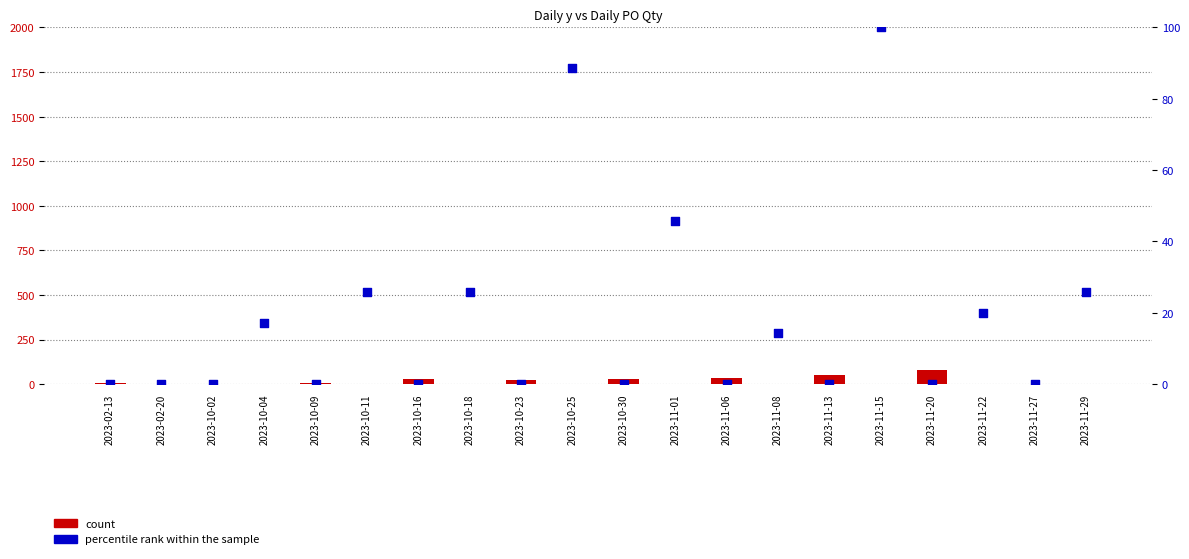

At which category is the sum across all series the highest?

2023-11-15